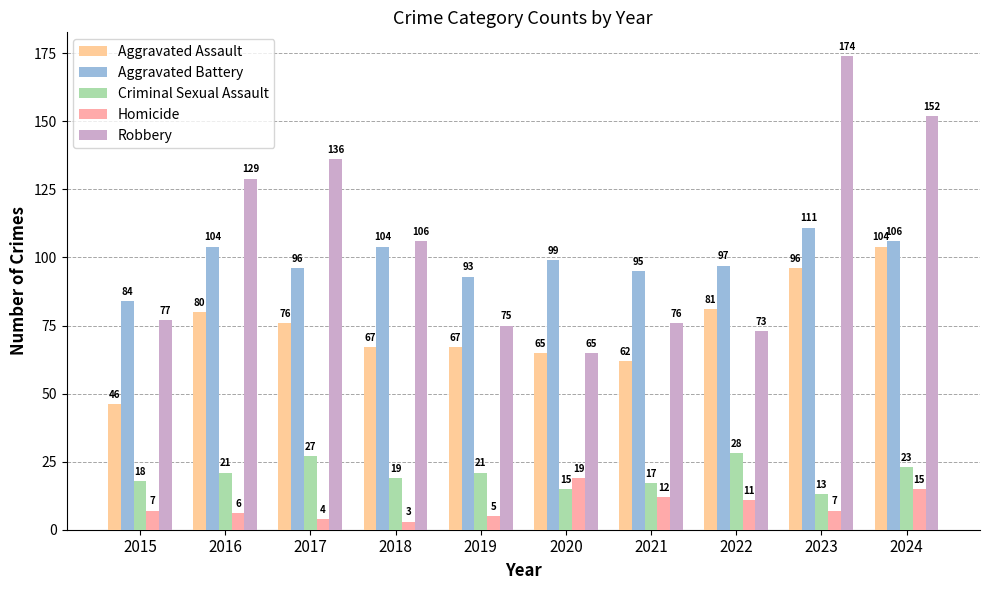

Reading right to left, what are all the values shown in this chart?

Aggravated Assault: 2024=104	2023=96	2022=81	2021=62	2020=65	2019=67	2018=67	2017=76	2016=80	2015=46
Aggravated Battery: 2024=106	2023=111	2022=97	2021=95	2020=99	2019=93	2018=104	2017=96	2016=104	2015=84
Criminal Sexual Assault: 2024=23	2023=13	2022=28	2021=17	2020=15	2019=21	2018=19	2017=27	2016=21	2015=18
Homicide: 2024=15	2023=7	2022=11	2021=12	2020=19	2019=5	2018=3	2017=4	2016=6	2015=7
Robbery: 2024=152	2023=174	2022=73	2021=76	2020=65	2019=75	2018=106	2017=136	2016=129	2015=77